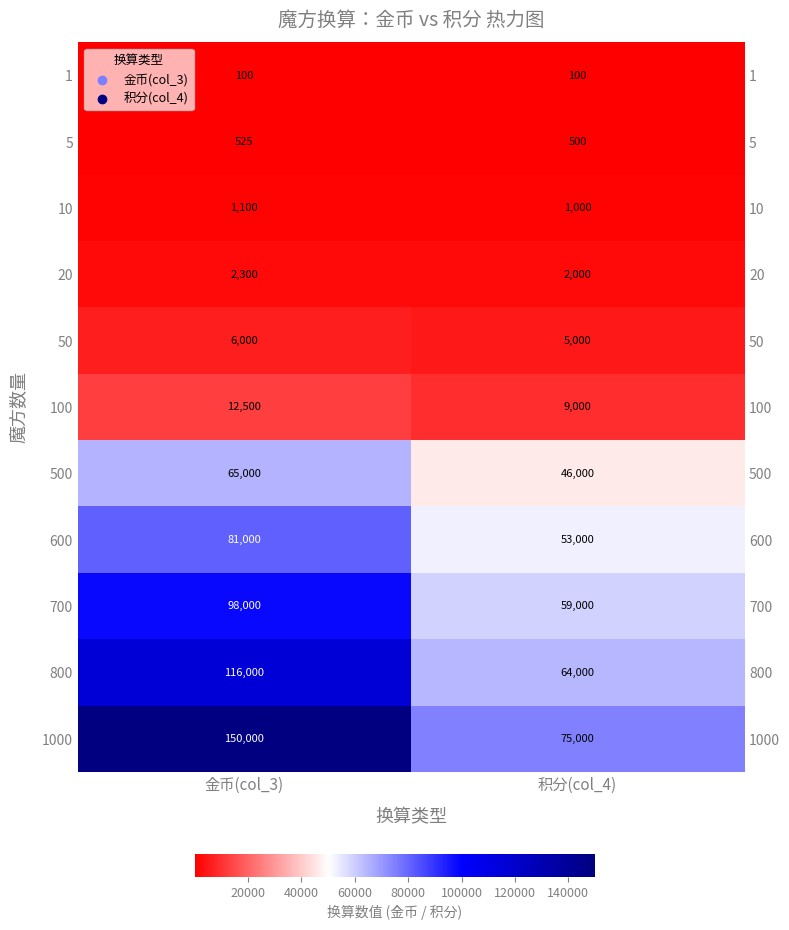

True or false: 10 has a value of 1502 at 积分(col_4).

False